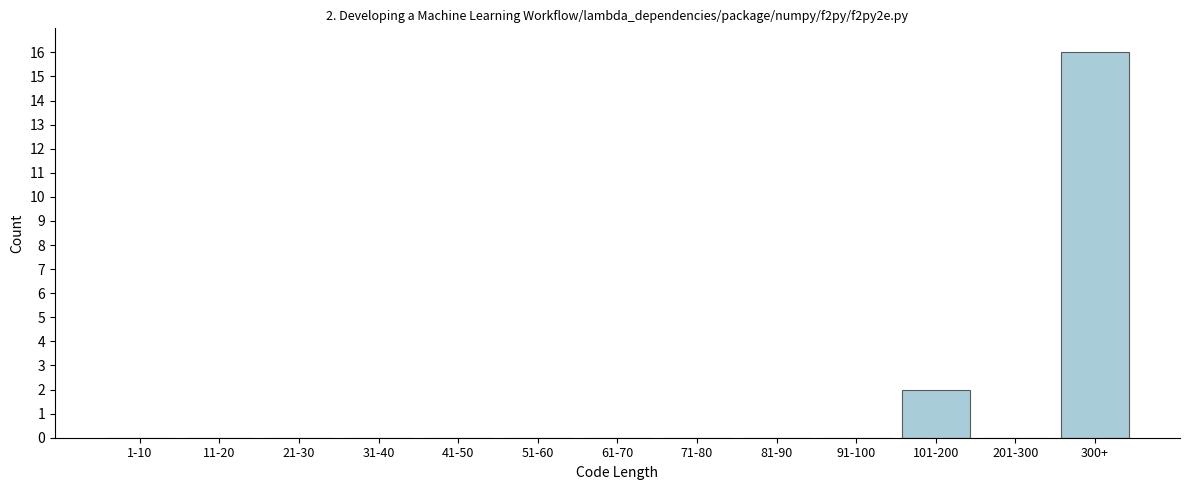

Reading left to right, what are all the values shown in this chart?

1-10=0	11-20=0	21-30=0	31-40=0	41-50=0	51-60=0	61-70=0	71-80=0	81-90=0	91-100=0	101-200=2	201-300=0	300+=16